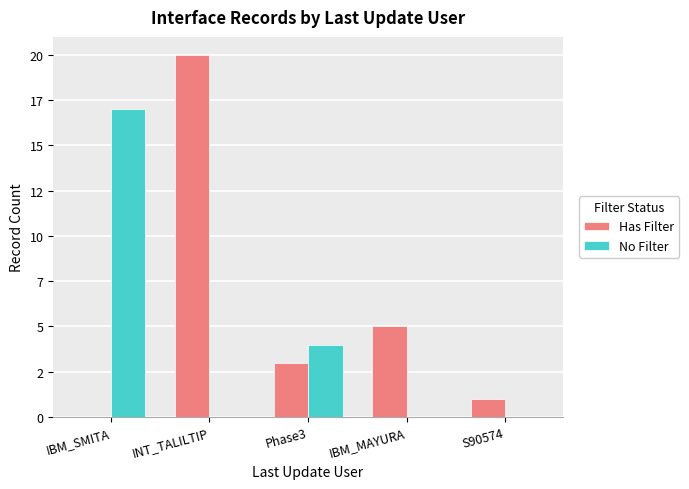

What is the sum of the No Filter values at INT_TALILTIP and IBM_SMITA?

17